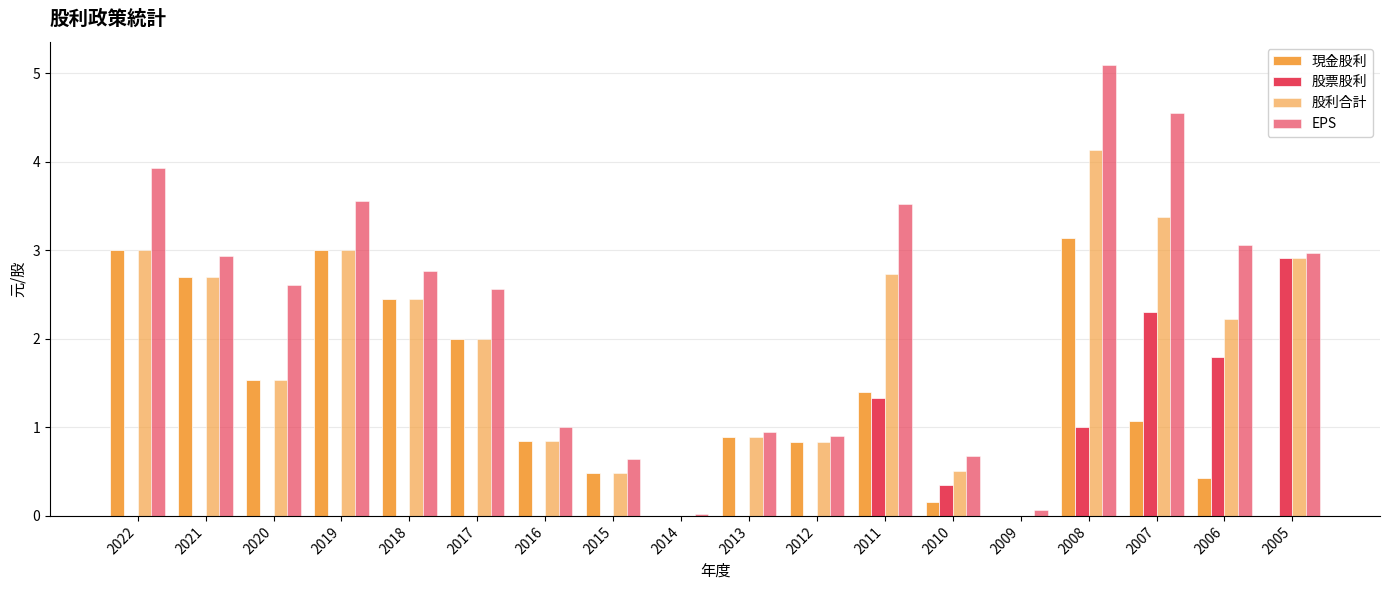

What value does the EPS series have at 2011?

3.5